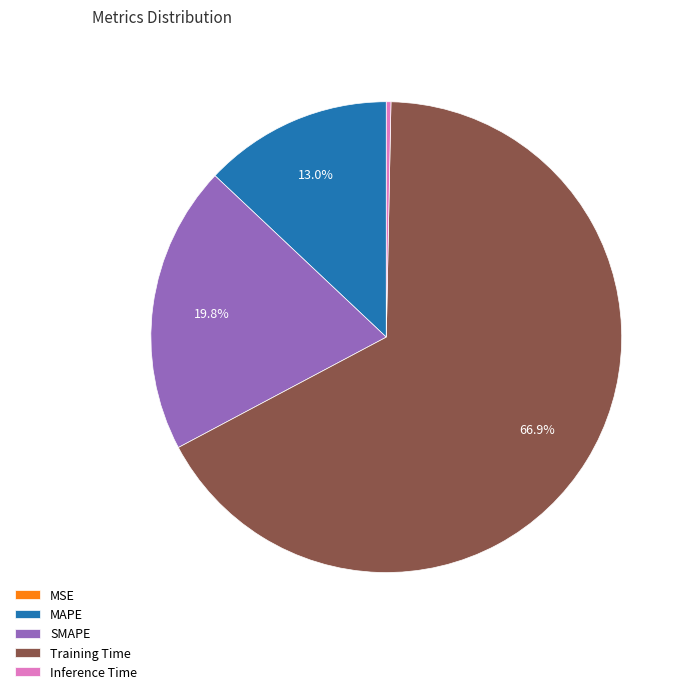

What portion of the pie excludes Training Time?

33.1%